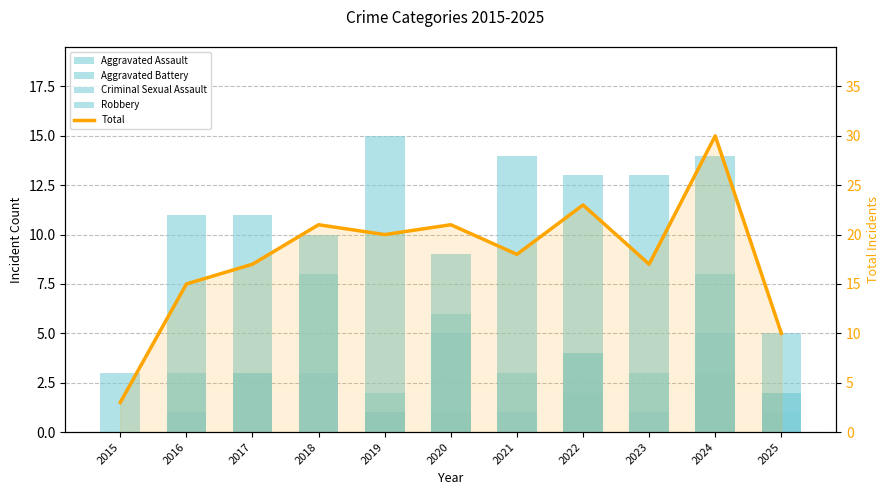

Reading left to right, transcribe all the data shown in this chart.

Aggravated Assault: 0	3	3	3	1	6	0	4	1	5	2
Aggravated Battery: 0	1	3	8	1	5	3	4	3	8	1
Criminal Sexual Assault: 0	0	0	0	2	1	1	2	0	3	2
Robbery: 3	11	11	10	15	9	14	13	13	14	5
Total: 3	15	17	21	20	21	18	23	17	30	10